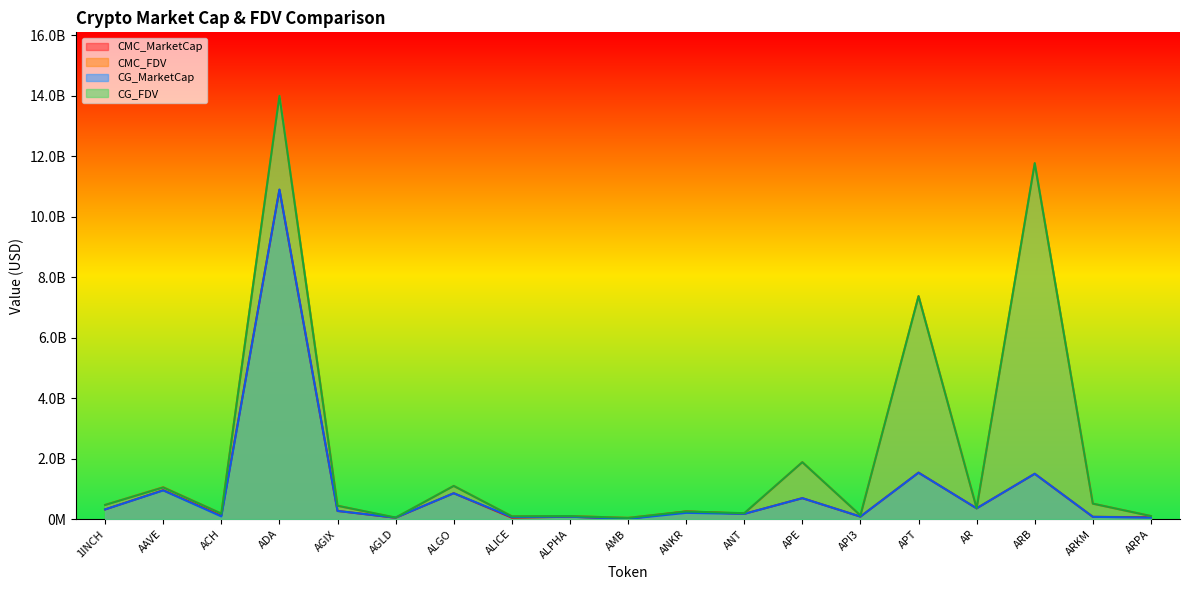

Reading left to right, what are all the values shown in this chart?

CMC_MarketCap: 1INCH=322031217.1	AAVE=957858515.8	ACH=119690203.1	ADA=10883817152.8	AGIX=271484984.2	AGLD=45786090.7	ALGO=857262868.4	ALICE=48454382.9	ALPHA=81484517.6	AMB=10054484.7	ANKR=254783905.0	ANT=174629449.6	APE=694166142.8	API3=84491152.0	APT=1537364023.9	AR=357483561.8	ARB=1499397777.2	ARKM=76825424.7	ARPA=63402457.4
CMC_FDV: 1INCH=470319235.8	AAVE=1056612860.1	ACH=183179479.2	ADA=13990571220.0	AGIX=442441035.6	AGLD=45786090.7	ALGO=1098397897.9	ALICE=94561914.5	ALPHA=102110924.4	AMB=42743404.4	ANKR=254783905.0	ANT=188313822.8	APE=1883282456.2	API3=122524606.1	APT=7374577837.1	AR=360464576.5	ARB=11759982565.9	ARKM=512169497.9	ARPA=102024336.9
CG_MarketCap: 1INCH=322054315.0	AAVE=950971448.0	ACH=90513601.0	ADA=10896643055.0	AGIX=271969110.0	AGLD=50465465.0	ALGO=856944159.0	ALICE=70836386.0	ALPHA=81396146.0	AMB=10077527.0	ANKR=208329044.0	ANT=174601291.0	APE=694166959.0	API3=84440939.0	APT=1535974934.0	AR=357495252.0	ARB=1500278736.0	ARKM=76940799.0	ARPA=50117904.0
CG_FDV: 1INCH=470352666.0	AAVE=1049014370.0	ACH=183089112.0	ADA=13991971637.0	AGIX=443230018.0	AGLD=52241681.0	ALGO=1097989543.0	ALICE=94670915.0	ALPHA=102000184.0	AMB=41948830.0	ANKR=255214519.0	ANT=196689491.0	APE=1883284671.0	API3=122860254.0	APT=7367534712.0	AR=360476361.0	ARB=11766892044.0	ARKM=512938659.0	ARPA=102054978.0